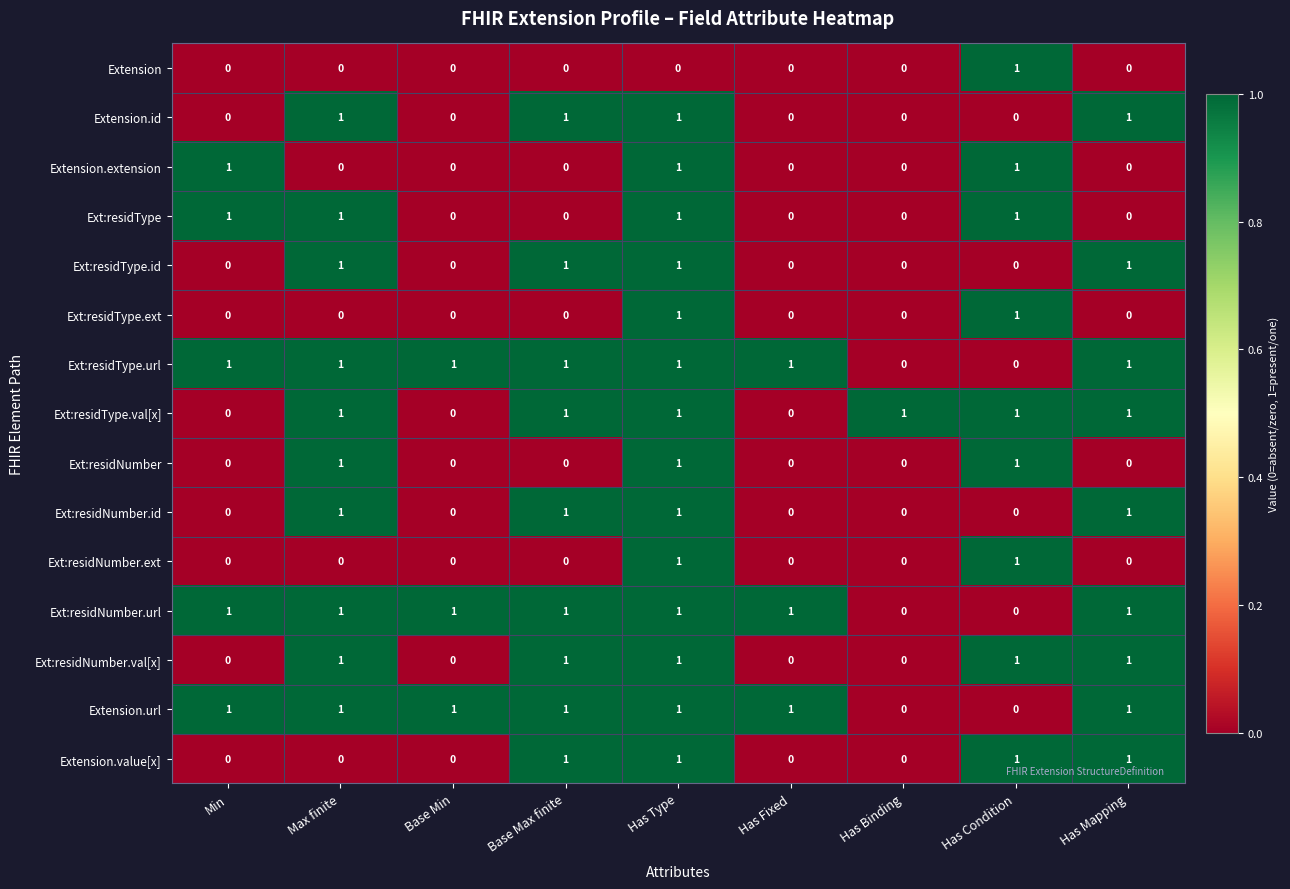

Count the number of categories in the chart.

9